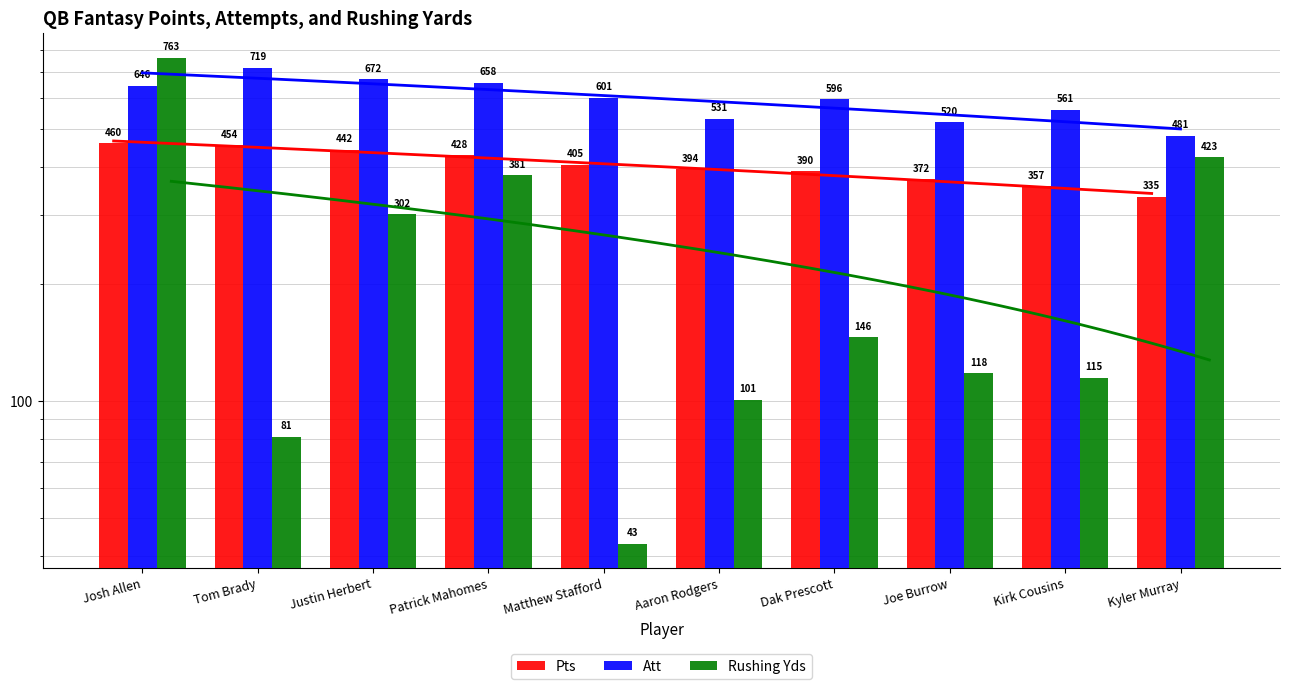

What value does the Rushing Yds series have at Kirk Cousins, to the nearest 100?

100